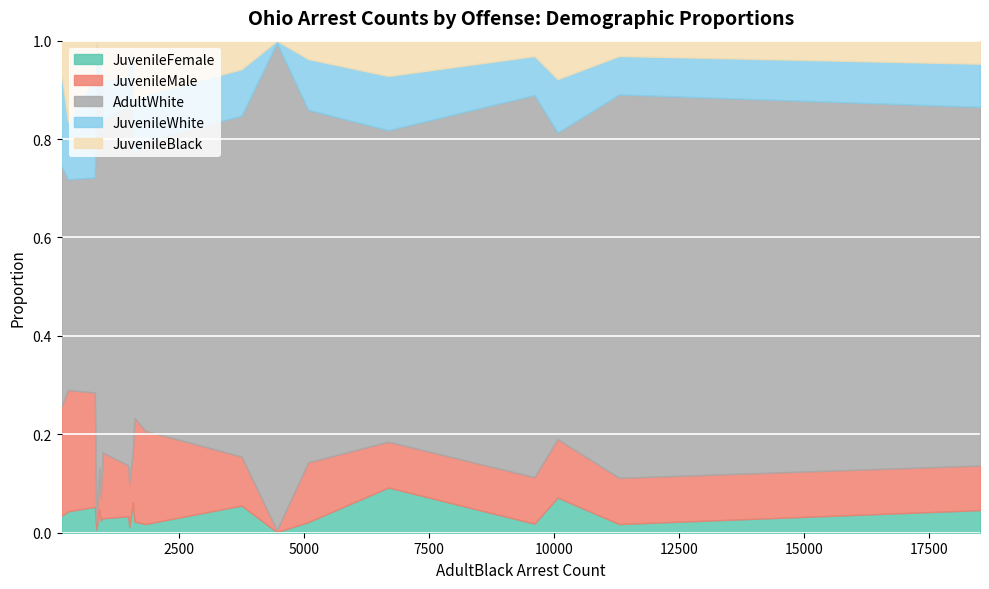

The JuvenileFemale series shows 197 at Total Drug Violations. True or false?

False